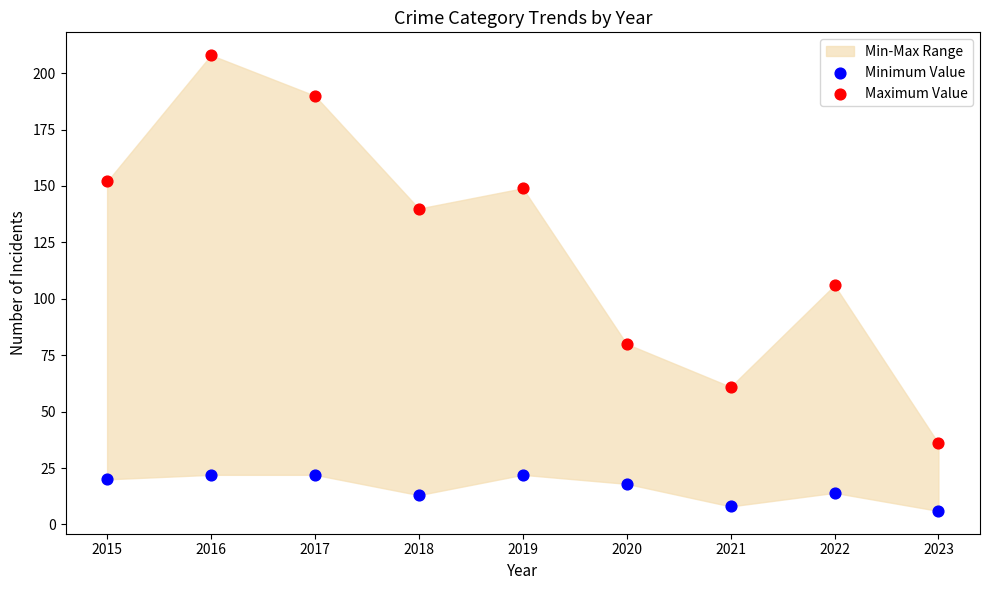

Which series reaches the maximum Y coordinate?

Maximum Value